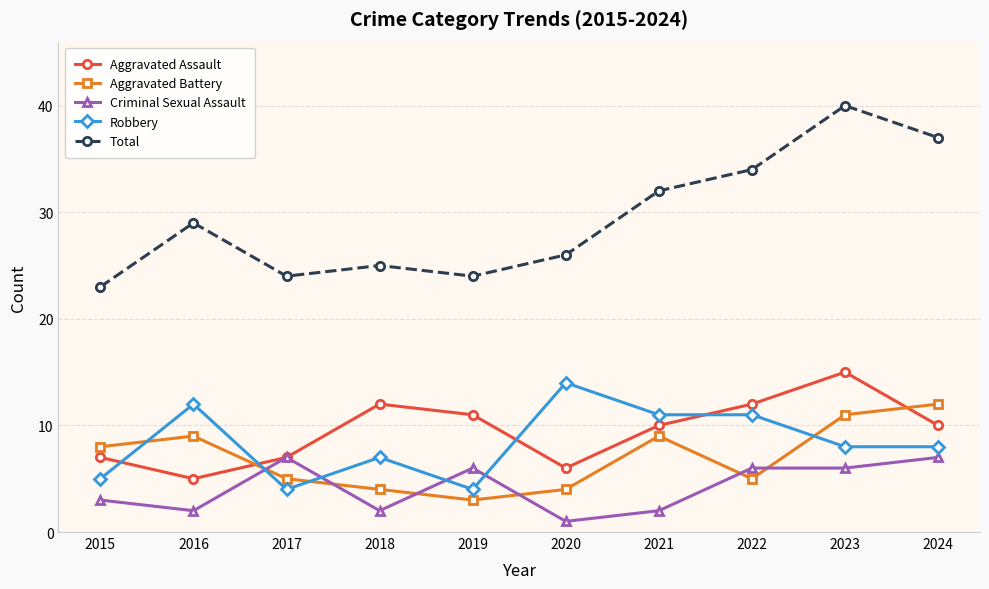

Which series has the largest total across all categories?

Total